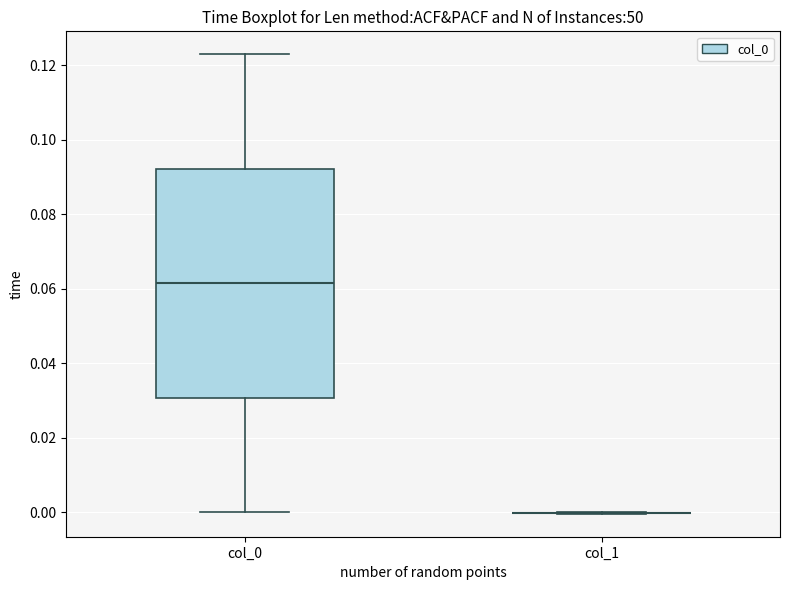

Which box is the tallest, from its lower edge to its upper edge?

col_0